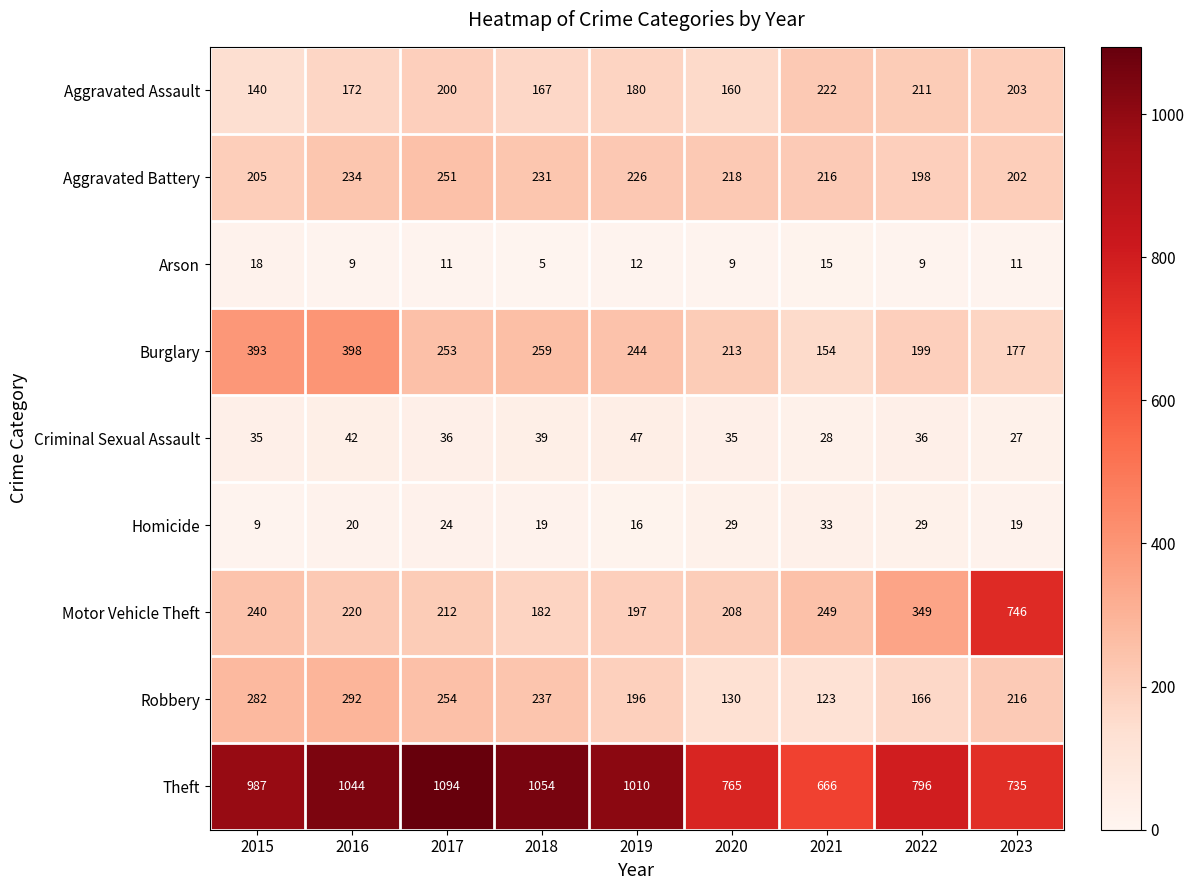

What is the sum of all Homicide values?

198